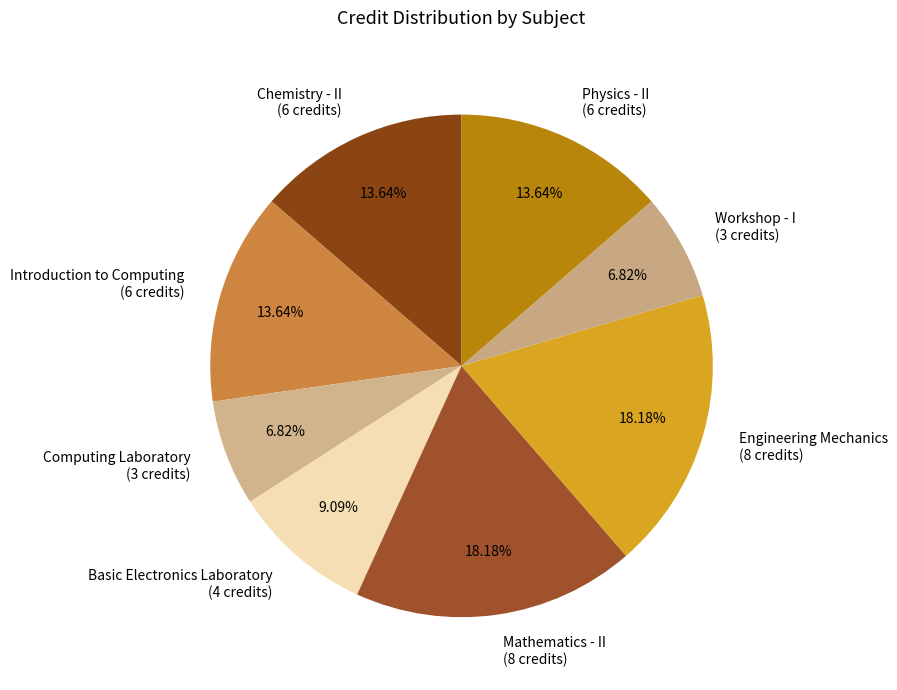

Count the number of slices in the pie.

8